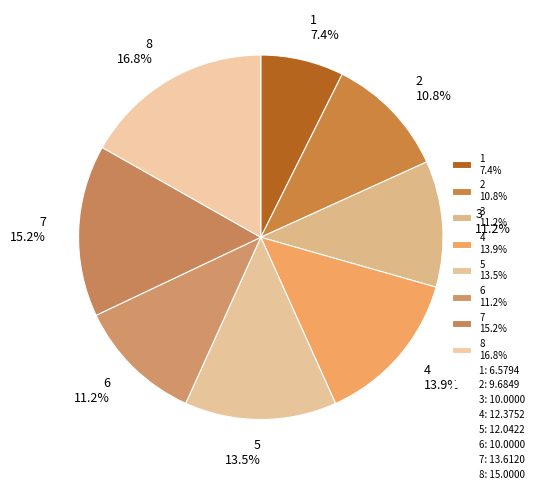

The 5 slice represents 4% of the pie. True or false?

False